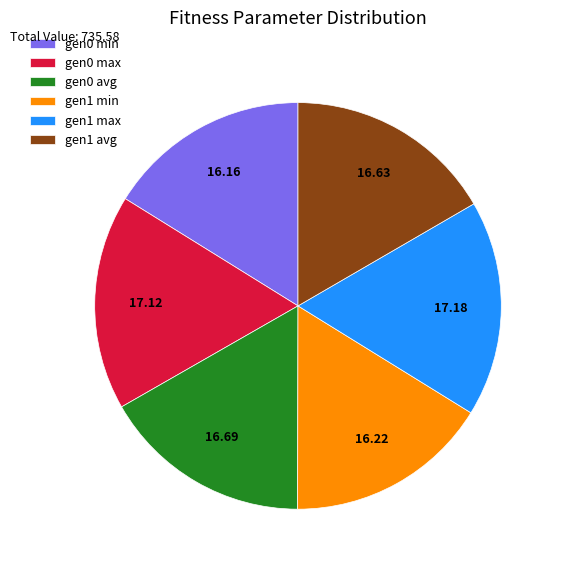

Combined, do gen0 avg and gen1 min account for over 50%?

No